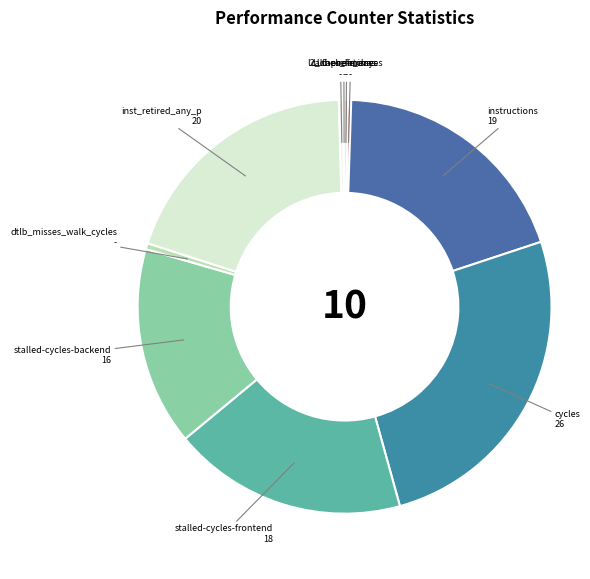

Which category has the biggest portion of the pie?

cycles